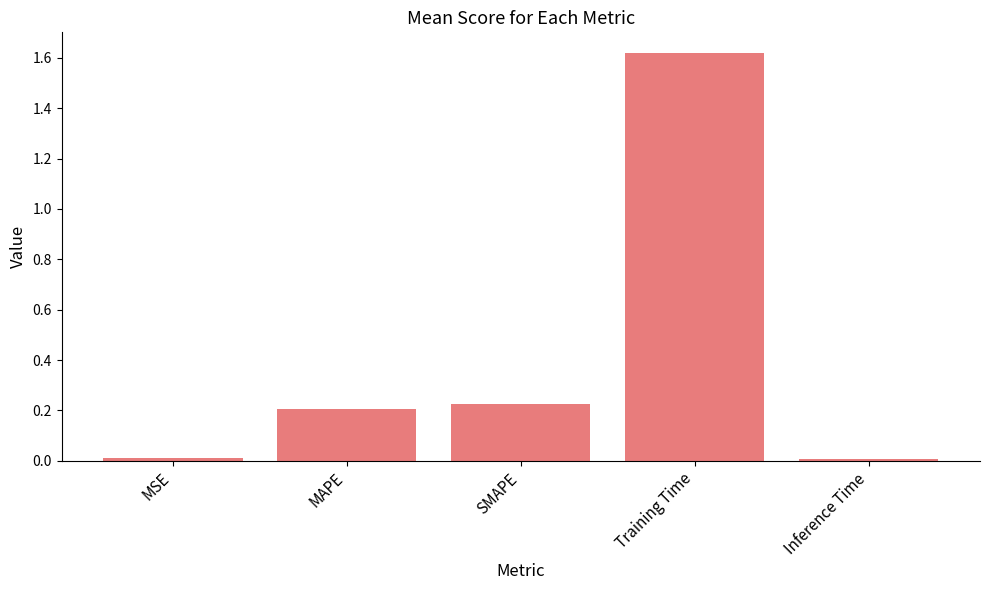

How many bars are there in total?

5